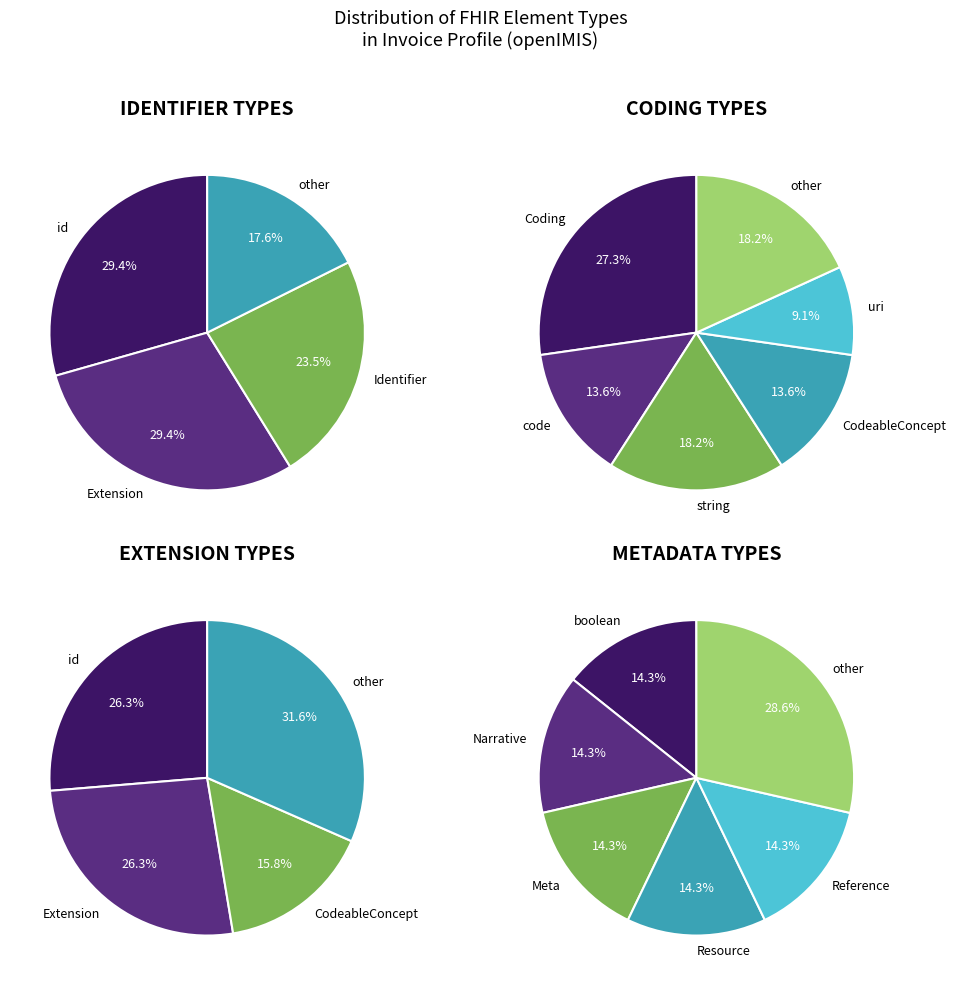

Is there a majority slice in this chart?

No